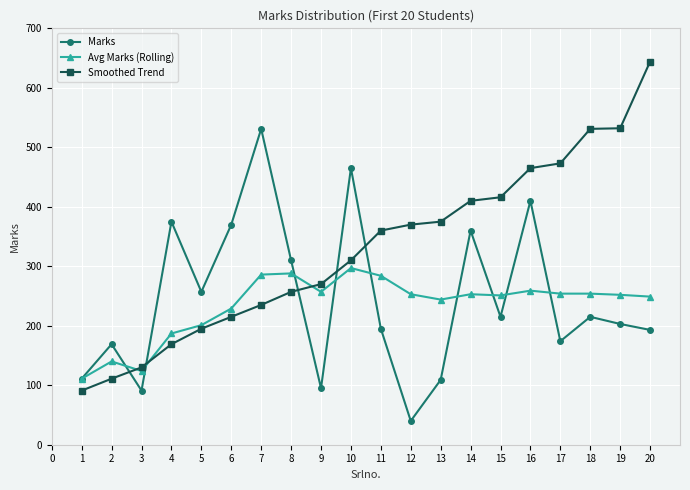

At 2, list the series in order from smallest to largest.

Smoothed Trend, Avg Marks (Rolling), Marks